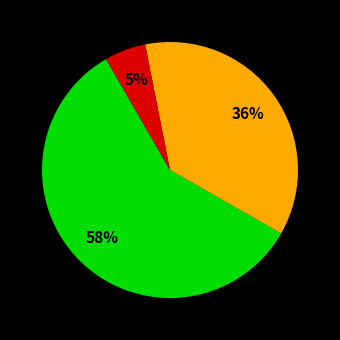

Is there a majority slice in this chart?

Yes